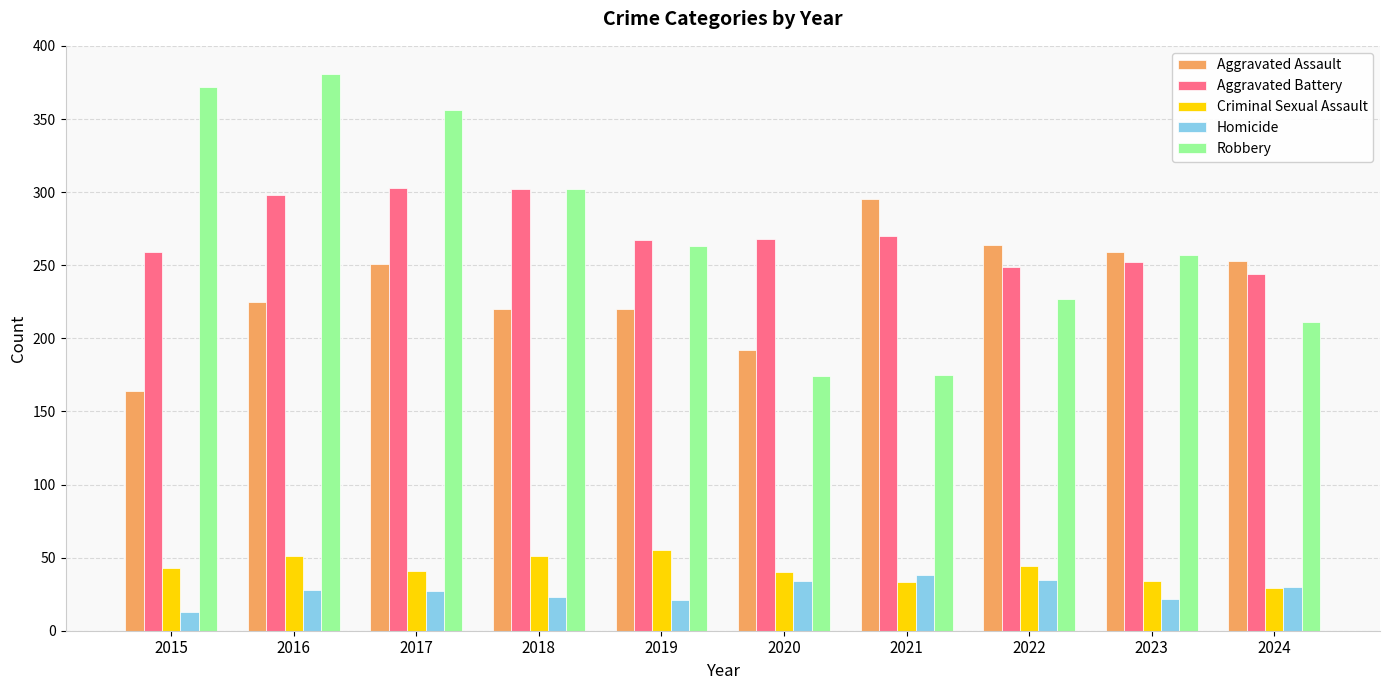

Which category has the highest value across all series?

2016